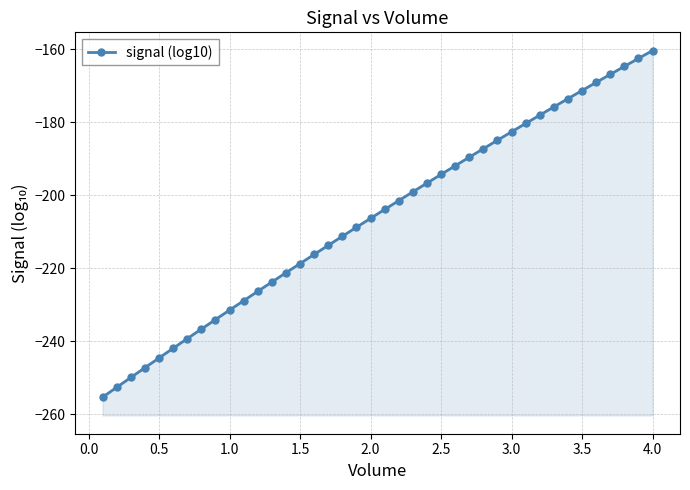

Reading right to left, list all the values displayed in this chart.

-160.4	-162.6	-164.8	-166.9	-169.2	-171.4	-173.6	-175.8	-178.1	-180.4	-182.7	-185.0	-187.3	-189.6	-192.0	-194.3	-196.7	-199.1	-201.5	-203.9	-206.4	-208.8	-211.3	-213.8	-216.2	-218.7	-221.3	-223.8	-226.4	-228.9	-231.5	-234.1	-236.7	-239.3	-241.9	-244.6	-247.3	-249.9	-252.6	-255.3